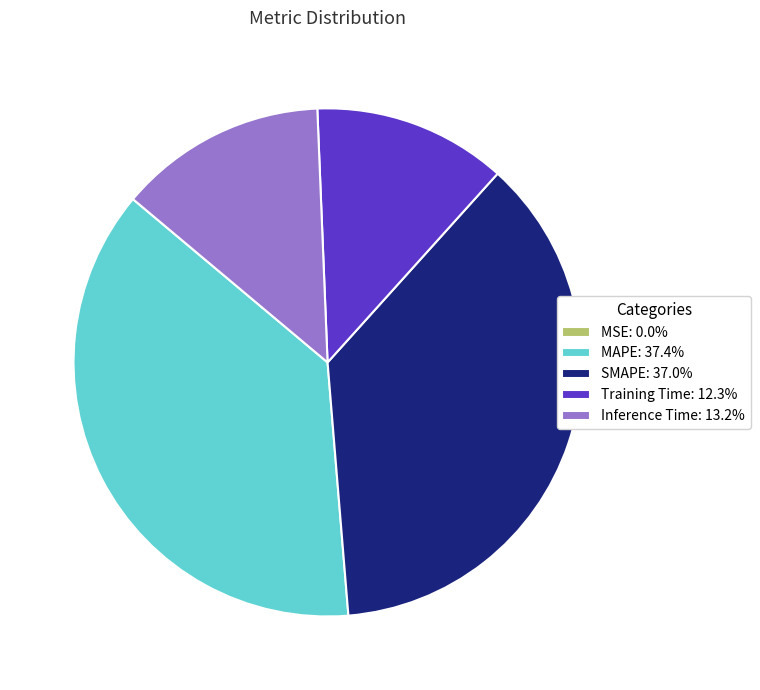

Approximately how many times larger is the value at Training Time: 12.3% compared to MAPE: 37.4%?

0.3